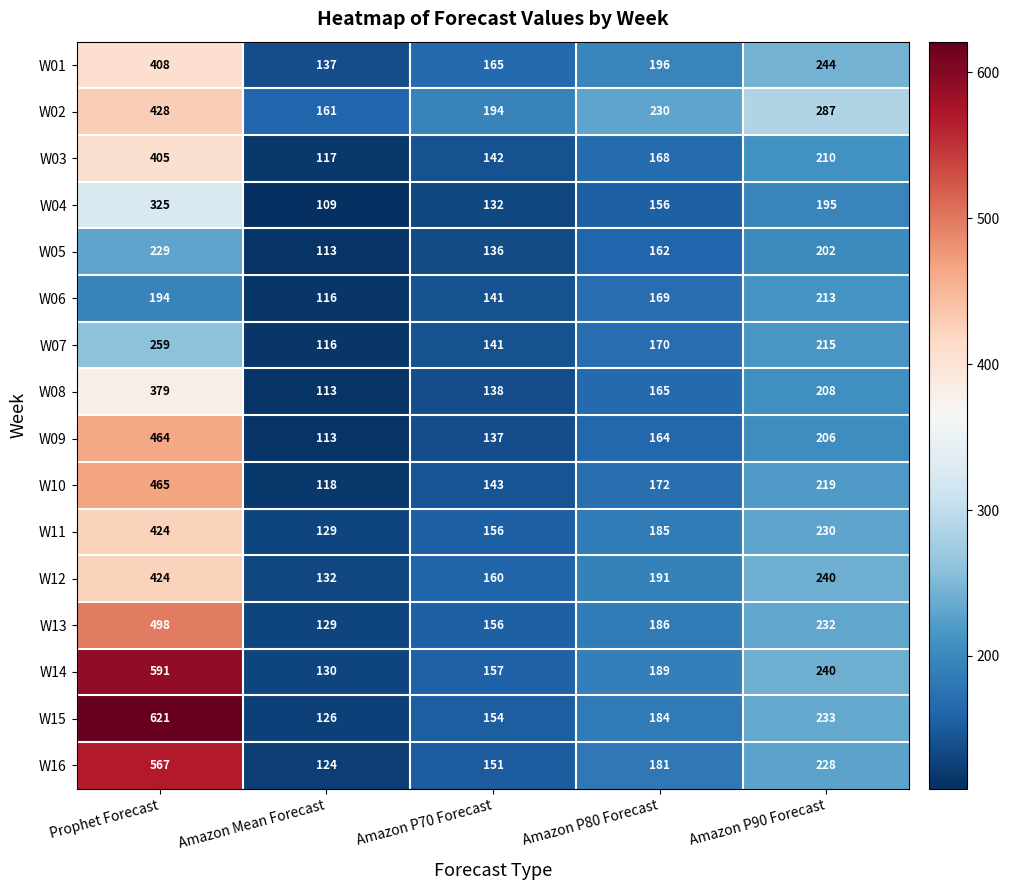

List the labels in order of W07 value, largest first.

Prophet Forecast, Amazon P90 Forecast, Amazon P80 Forecast, Amazon P70 Forecast, Amazon Mean Forecast